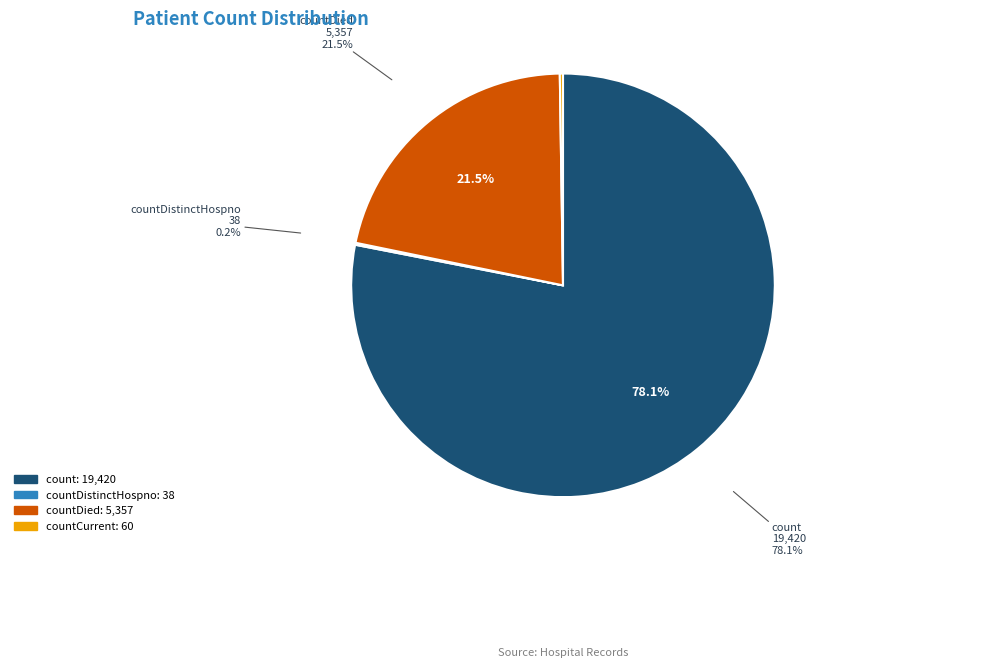

Which slice is the largest?

count